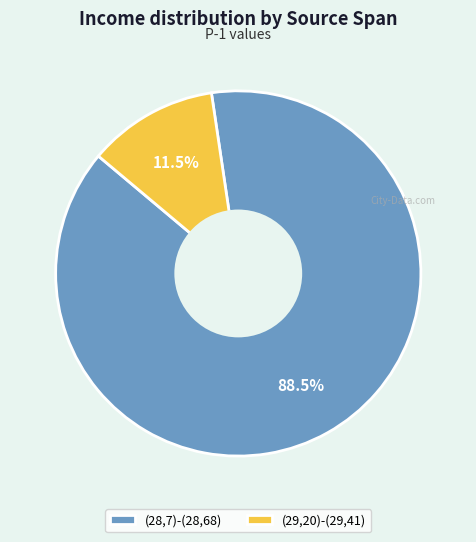

Which category has the biggest portion of the pie?

(28,7)-(28,68)